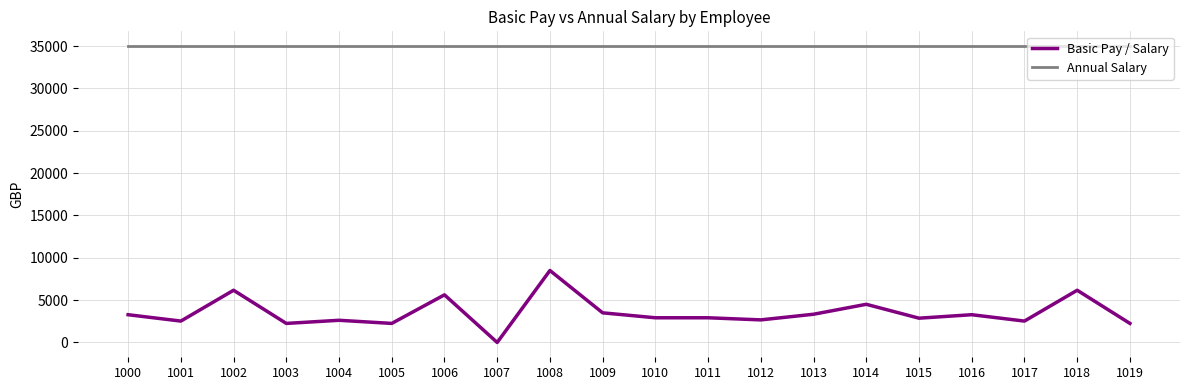

List the series in order of their overall mean, lowest first.

Basic Pay / Salary, Annual Salary